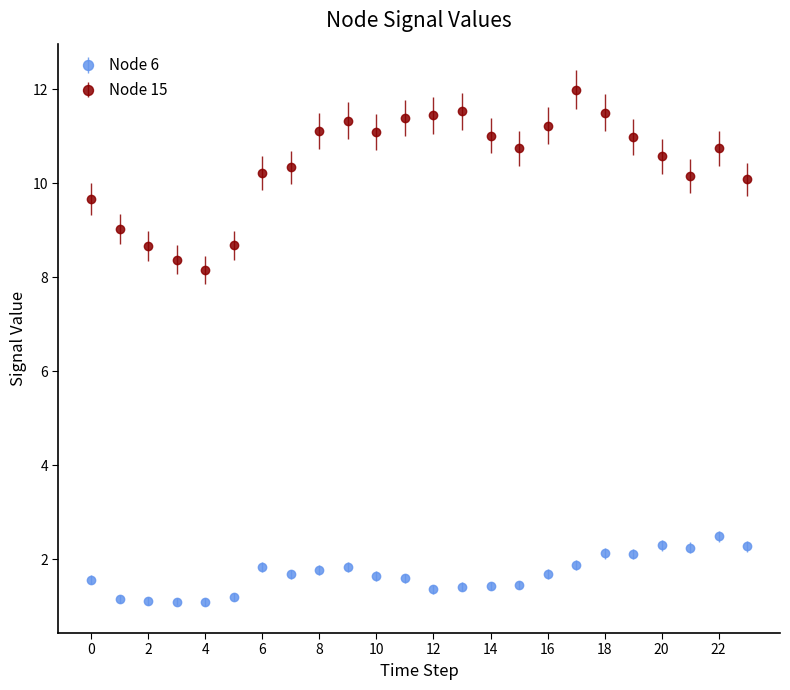

Which series has the largest range (max minus min)?

Node 15